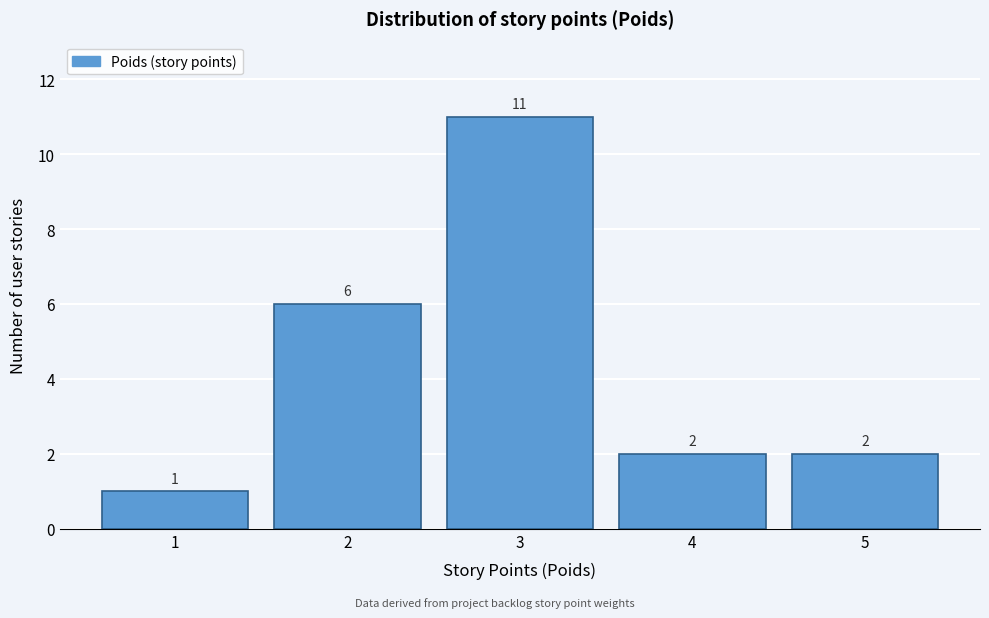

Over which range of the x-axis is the bar tallest?

2.5 to 3.5